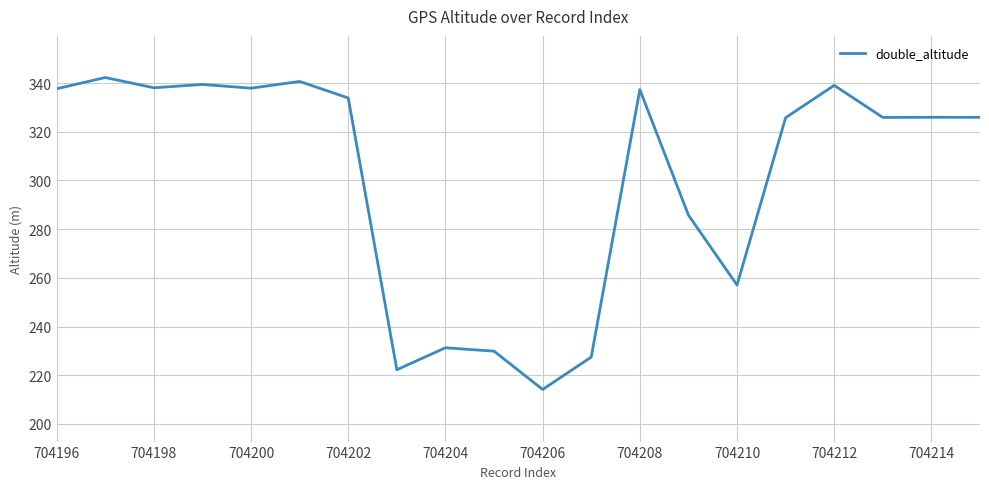

What is the difference between the maximum and minimum values?

128.1